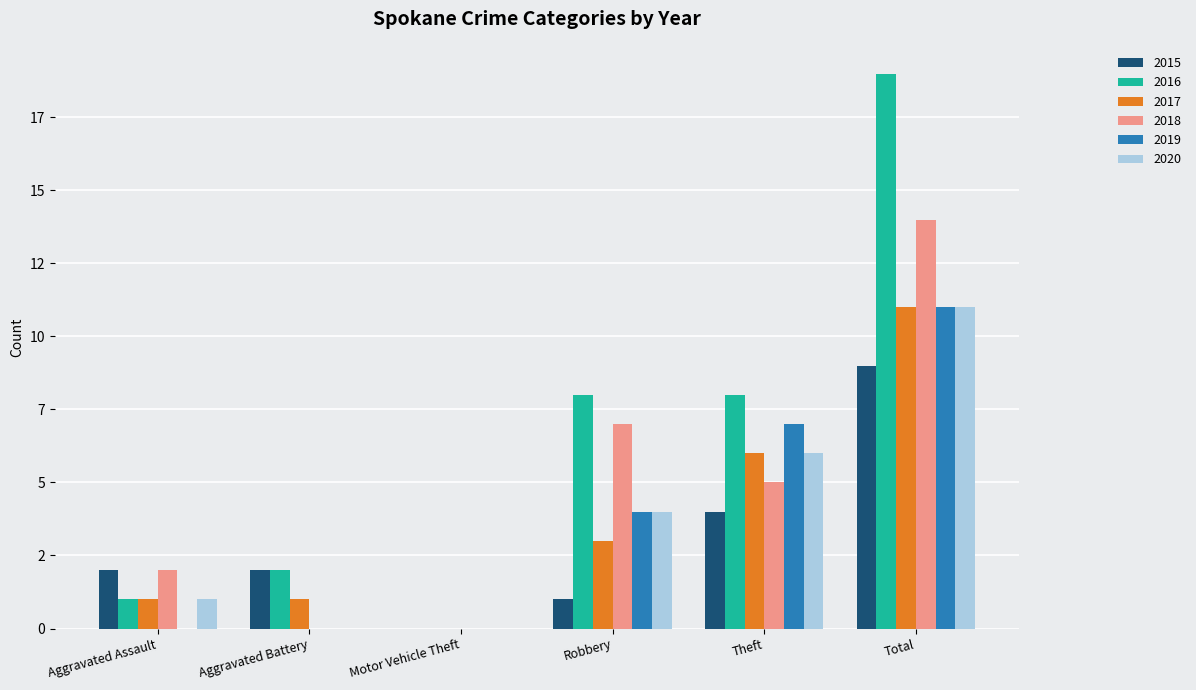

Are the bars horizontal?

No